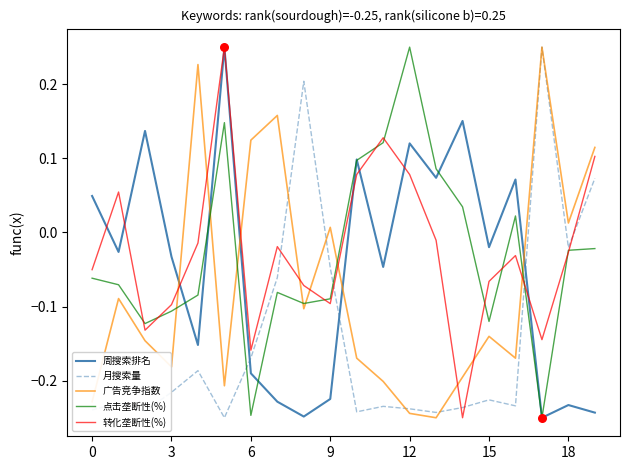

Which series has the largest total across all categories?

转化垄断性(%)